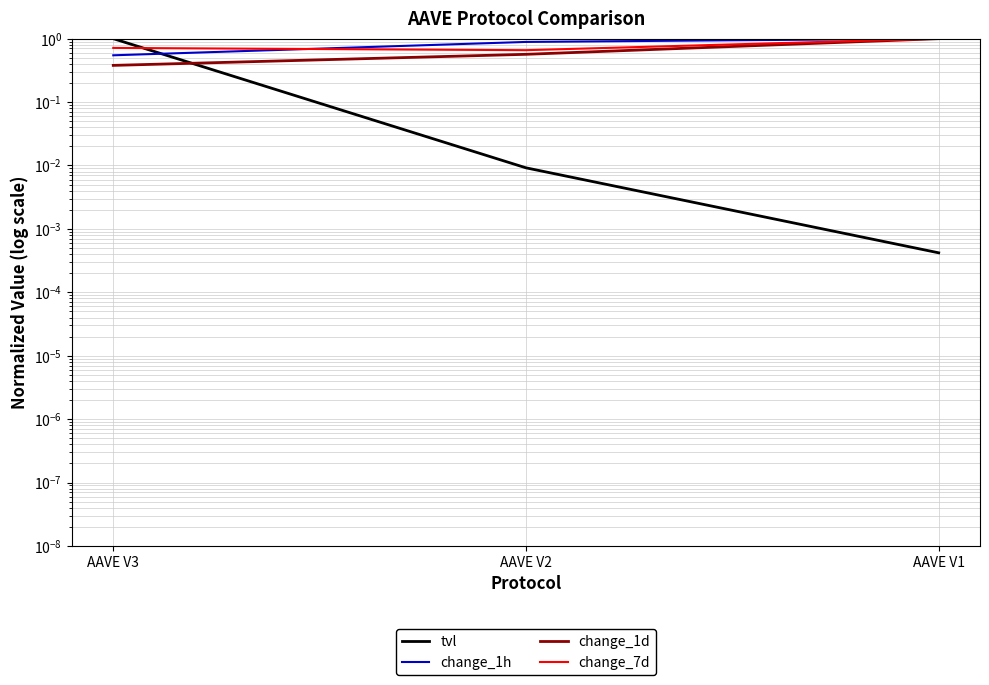

Does the chart have visible grid lines?

Yes